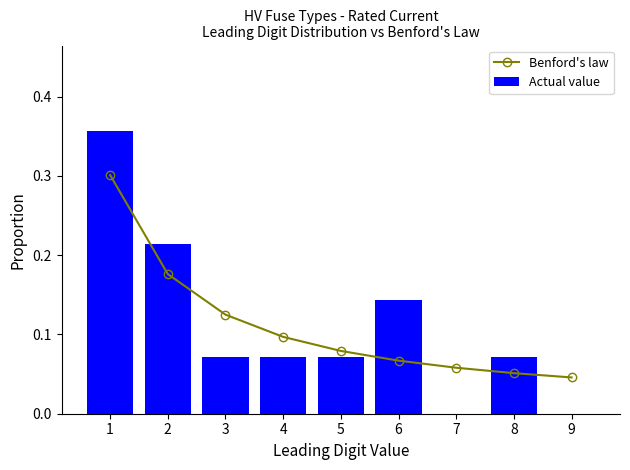

What is the total value across all series at 1?

0.7